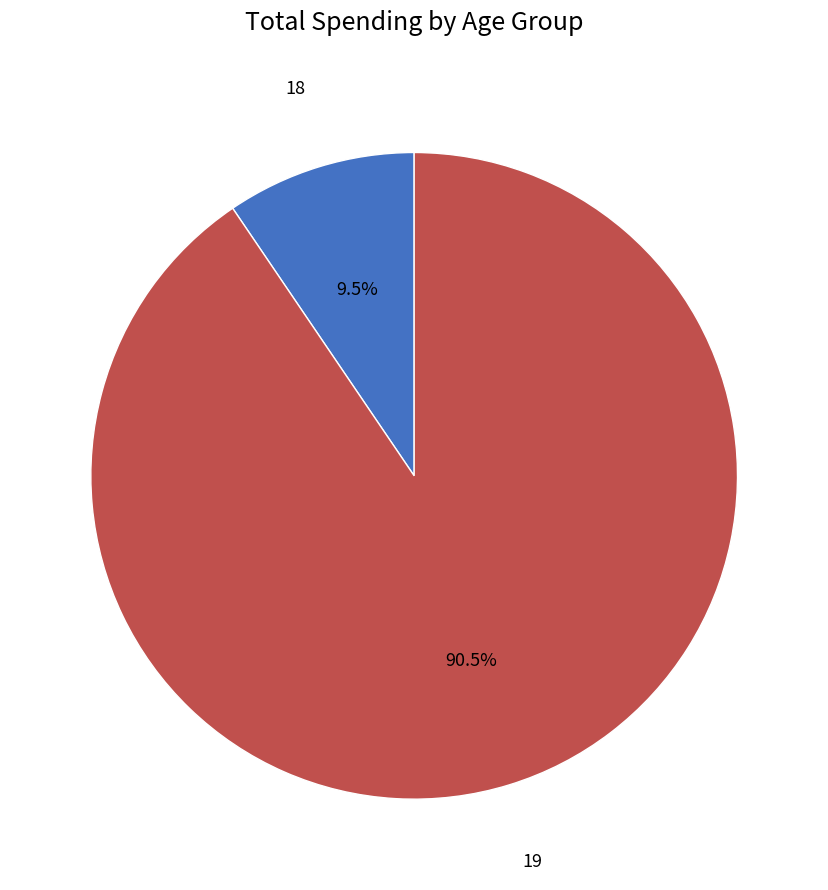

Is there a majority slice in this chart?

Yes